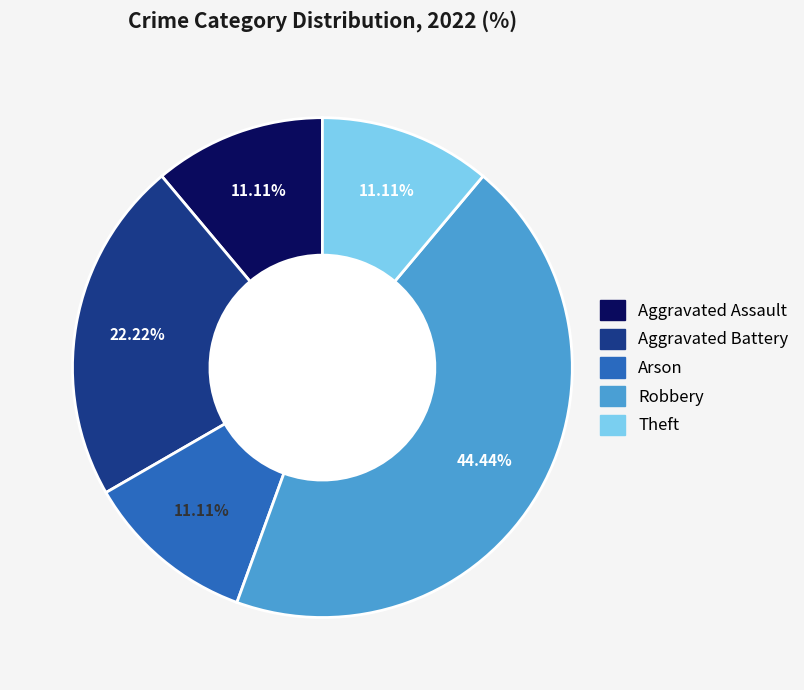

Is the sum of Theft and Aggravated Assault greater than half?

No